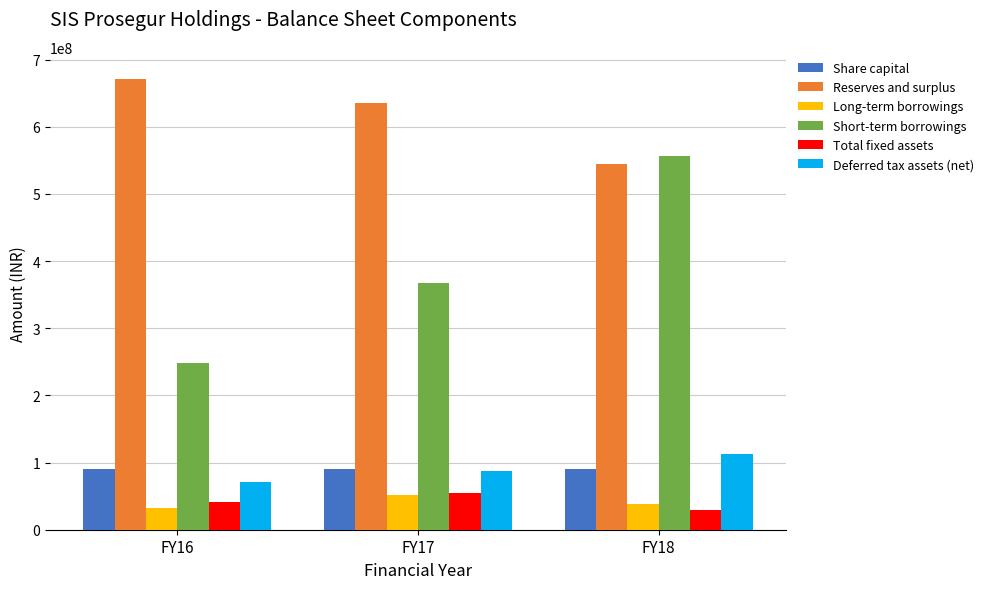

True or false: Long-term borrowings has a value of 32850000 at FY16.

True